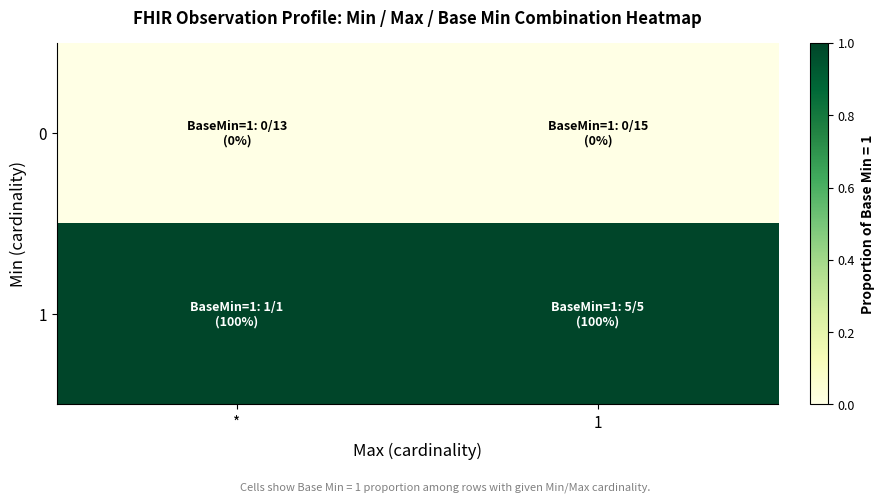

What is the maximum value shown in the chart?

1